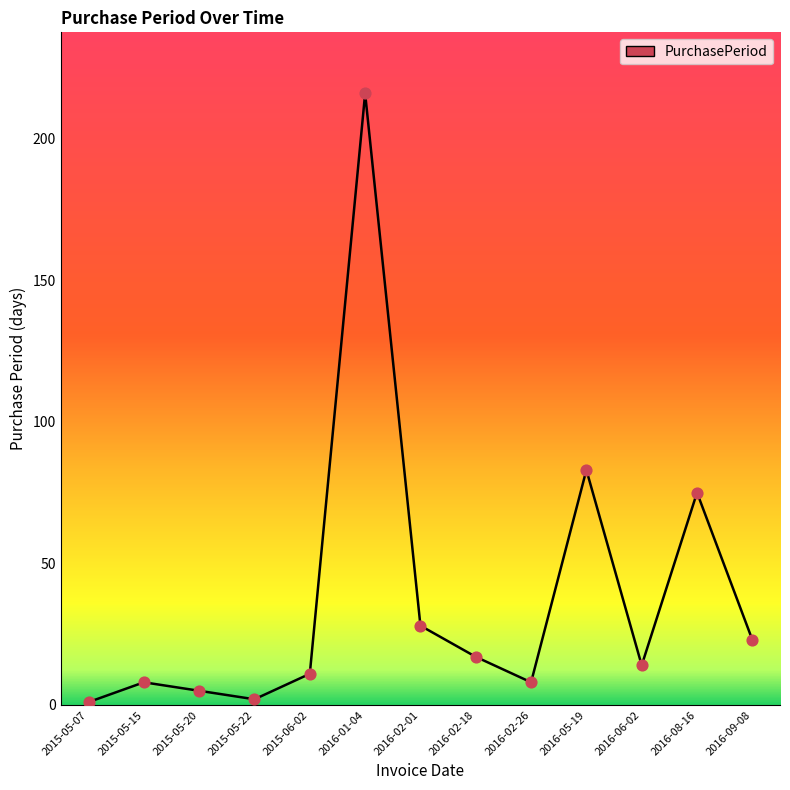

What is the change in value from 2016-01-04 to 2016-05-19?

-133